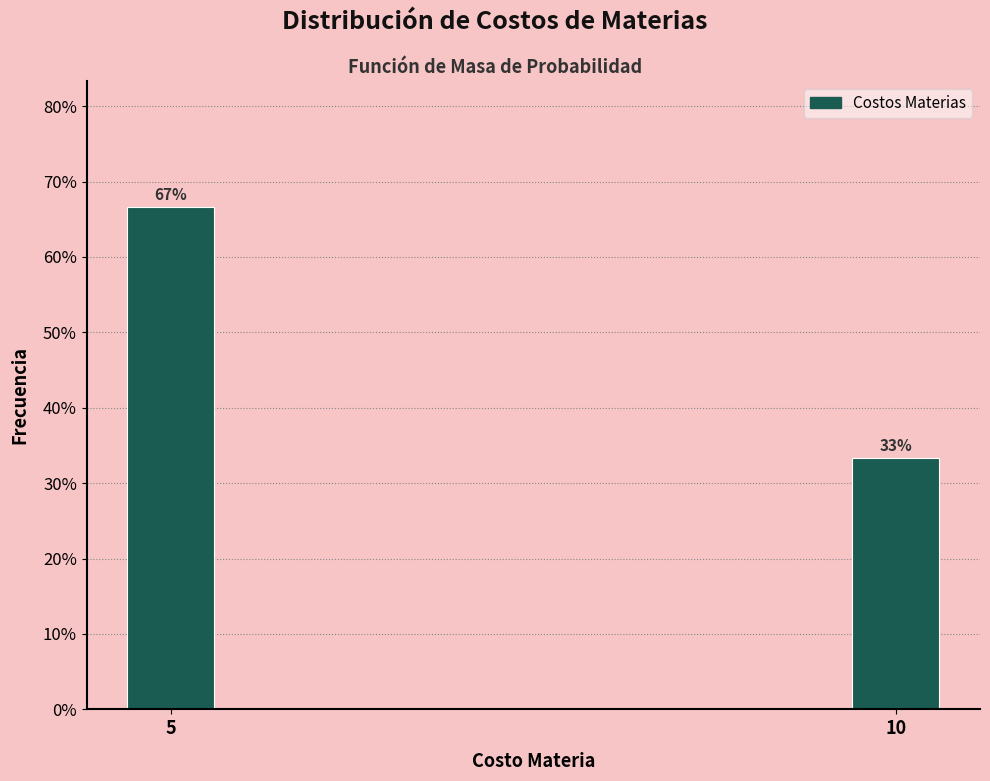

Between 10 and 5, which is larger?

5